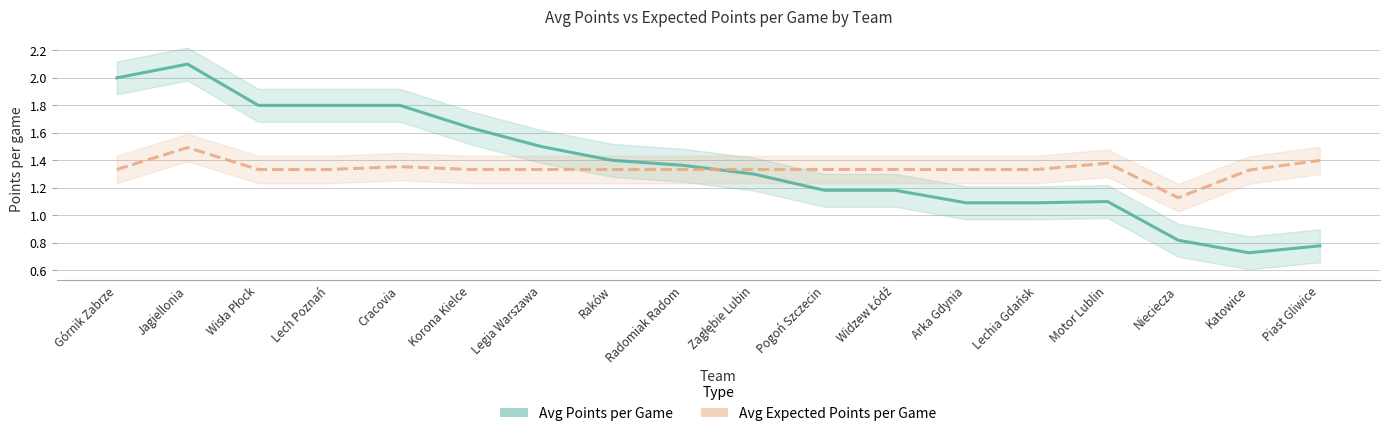

What is the difference between the maximum and minimum values in the avg_expected_points_per_game series?

0.4